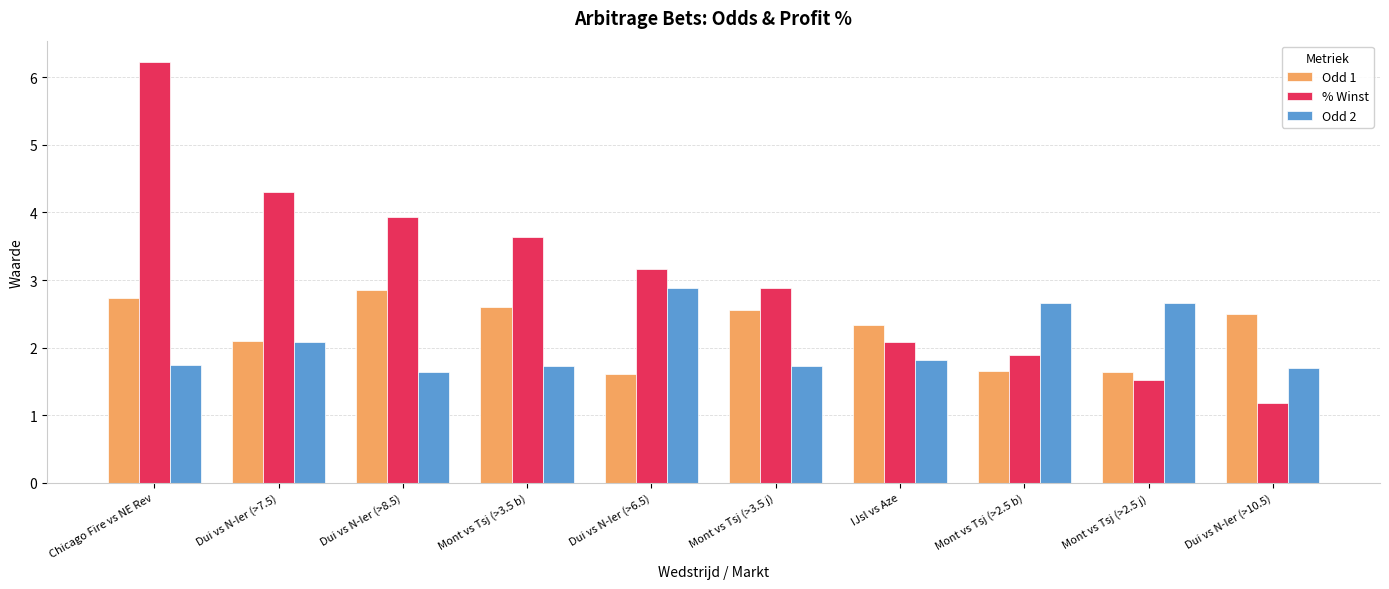

At how many categories does at least one series exceed 3?

5